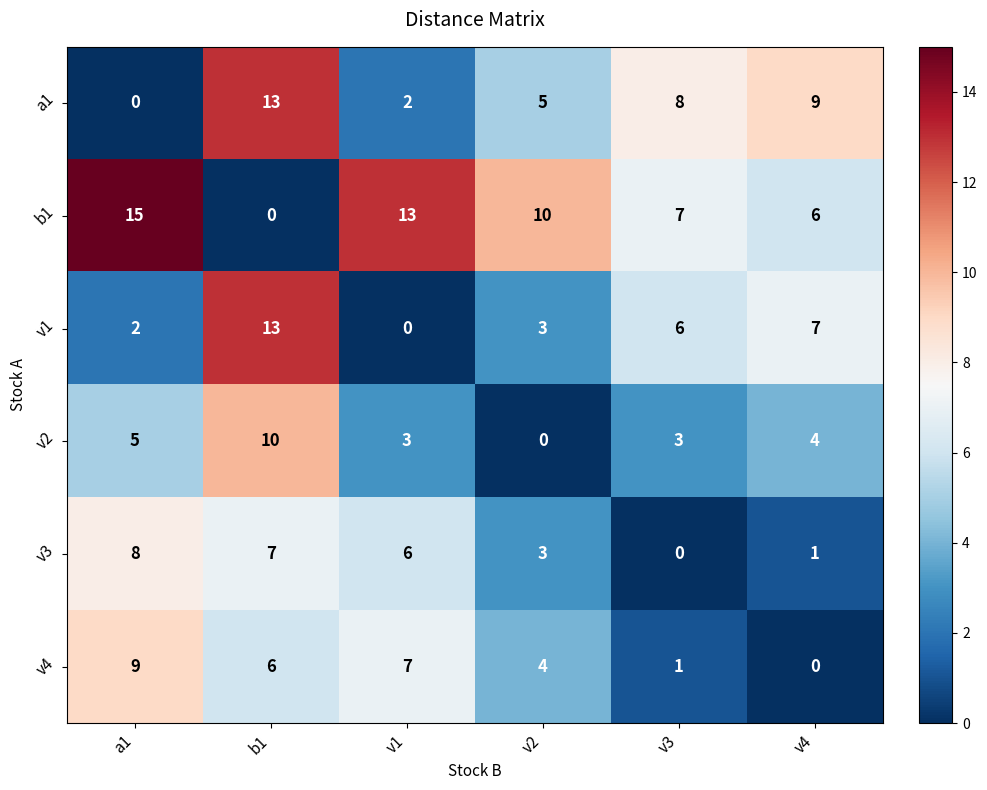

At which category does the chart reach its peak across all series?

a1